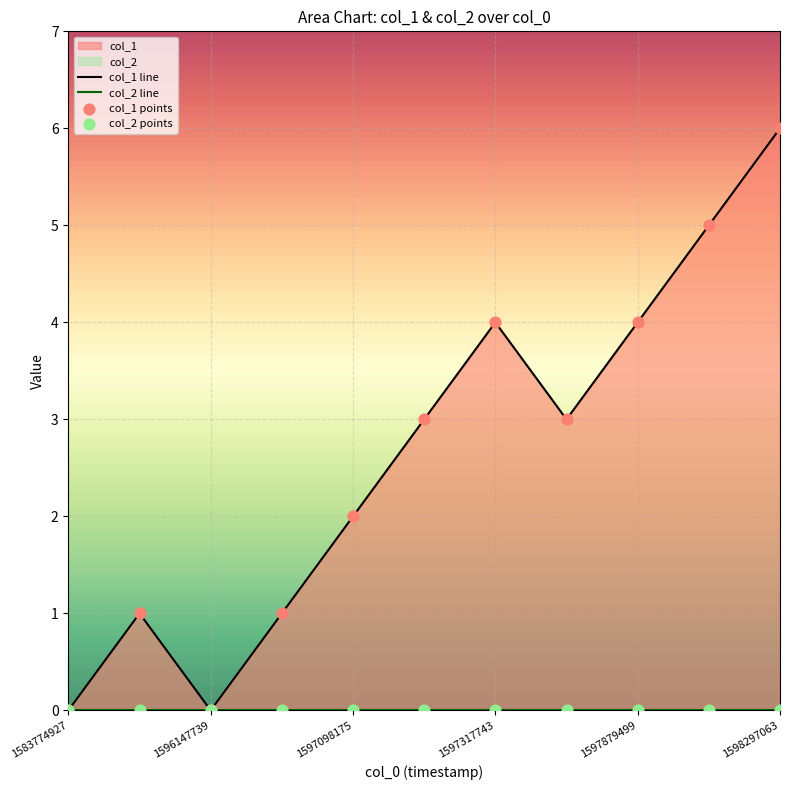

Is the value of col_1 points at 1596147739 greater than the value of col_1 line at 1598297063?

No